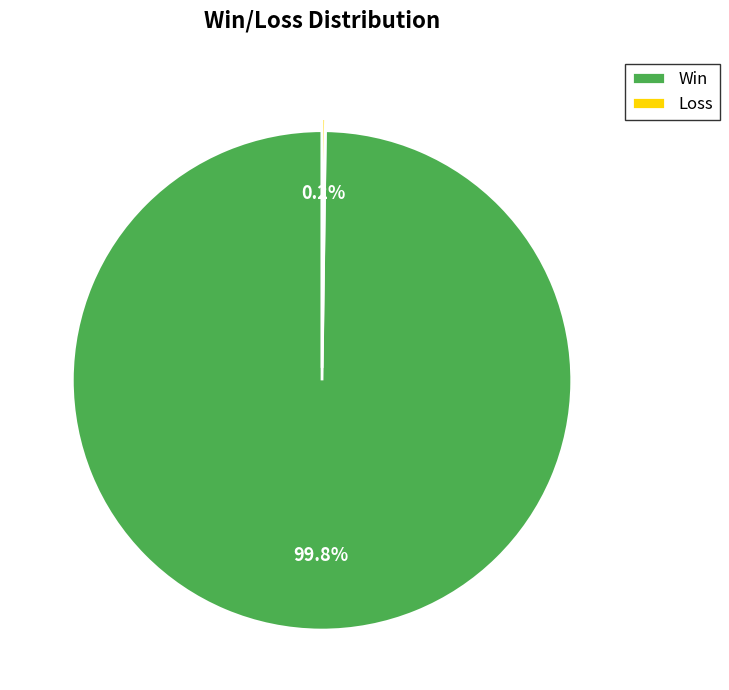

Does Win represent more than half of the total?

Yes